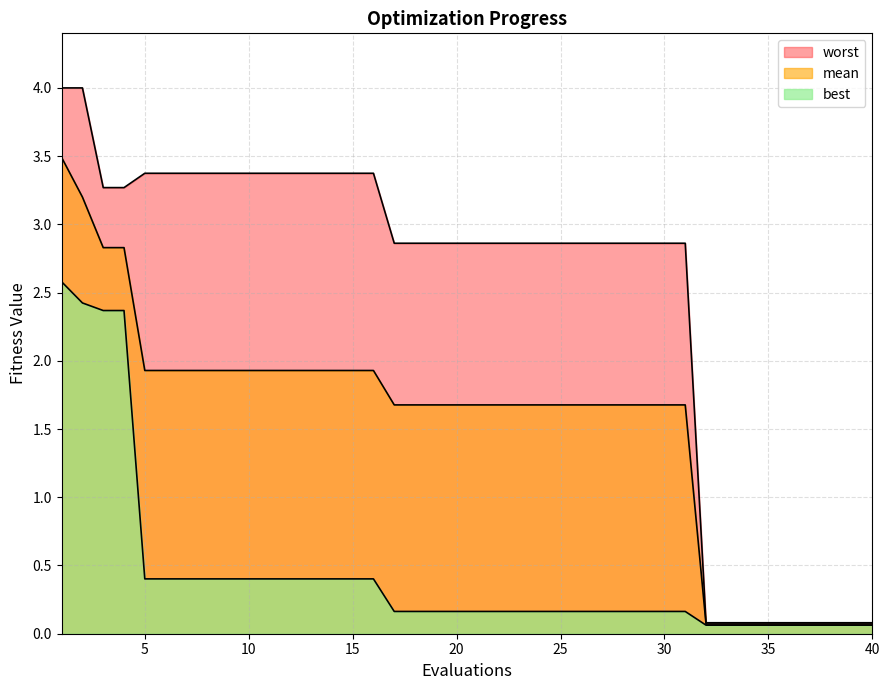

What is the difference between the maximum and minimum values in the mean series?

3.4